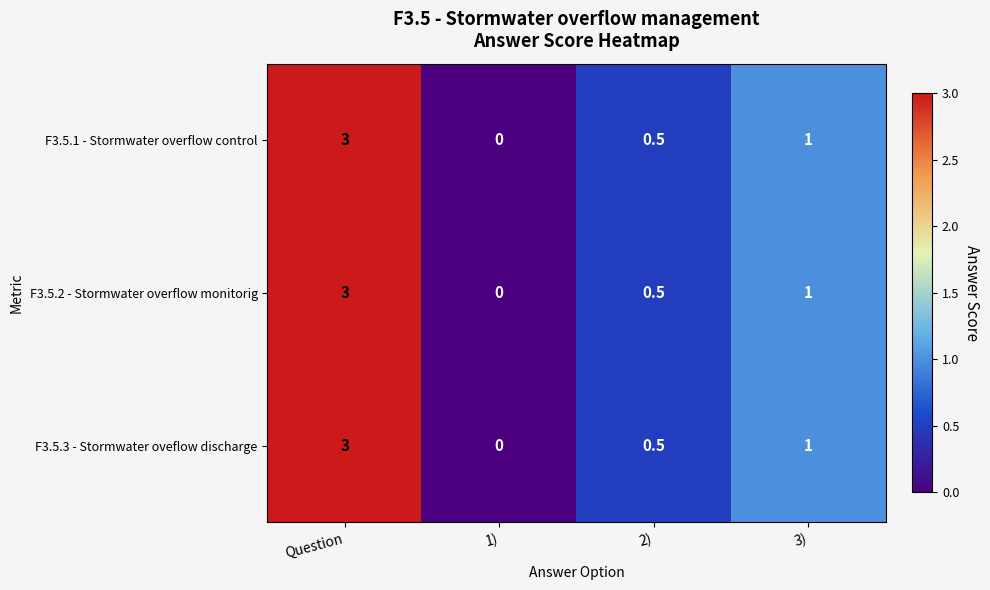

Reading left to right, extract all data points from this chart.

F3.5.1 - Stormwater overflow control: Question=3.0	1)=0.0	2)=0.5	3)=1.0
F3.5.2 - Stormwater overflow monitorig: Question=3.0	1)=0.0	2)=0.5	3)=1.0
F3.5.3 - Stormwater oveflow discharge: Question=3.0	1)=0.0	2)=0.5	3)=1.0